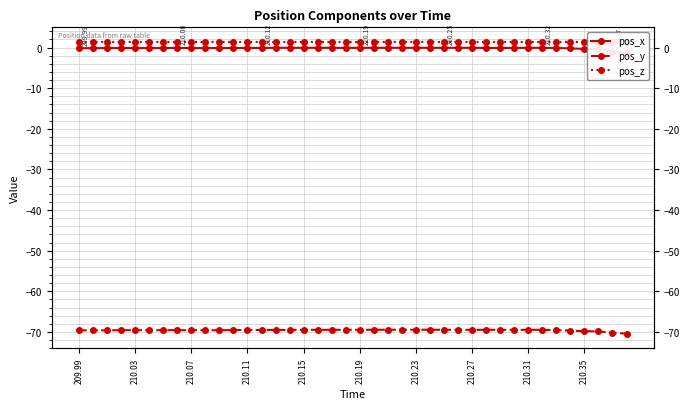

True or false: pos_z has more than 1 points higher than both neighbors.

False